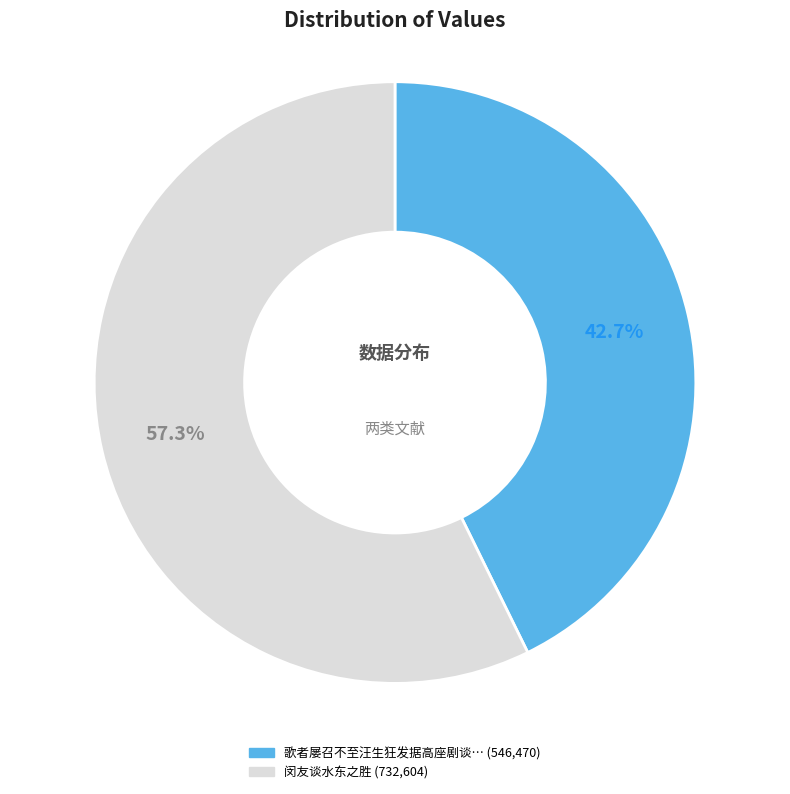

Does any single category account for the majority?

Yes